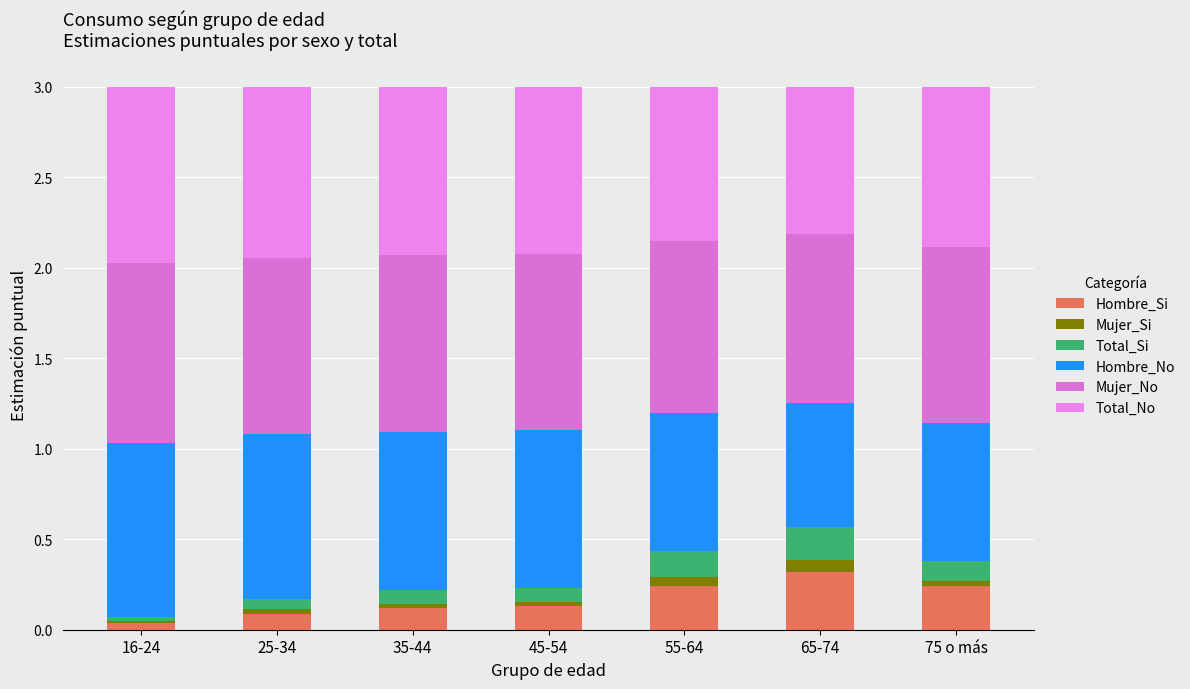

What is the difference between the Hombre_No values at 65-74 and 55-64?

0.1